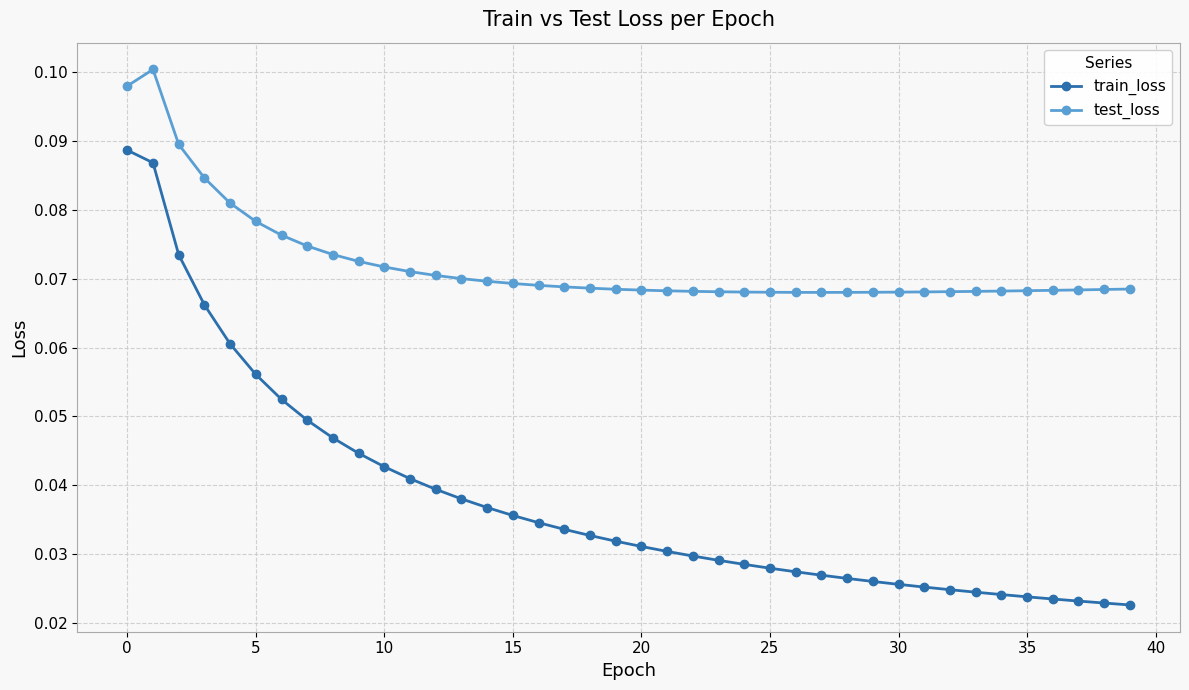

List the series in order of their overall mean, highest first.

test_loss, train_loss